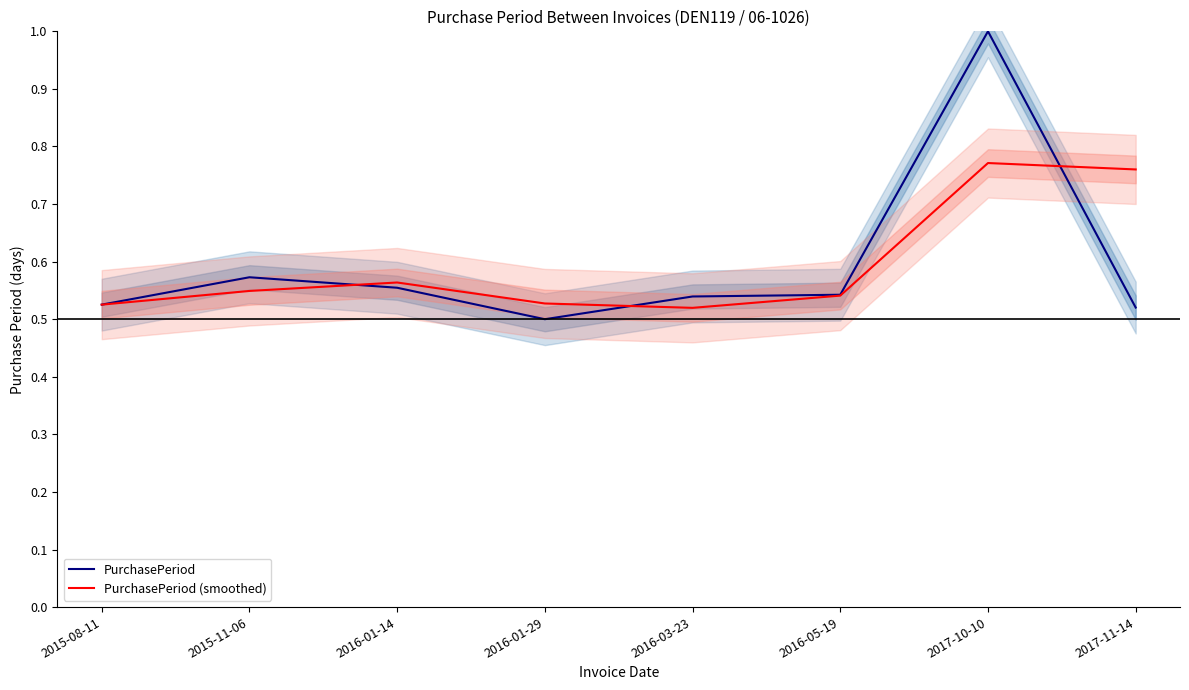

Which series changed the most between 2015-11-06 and 2017-10-10?

PurchasePeriod